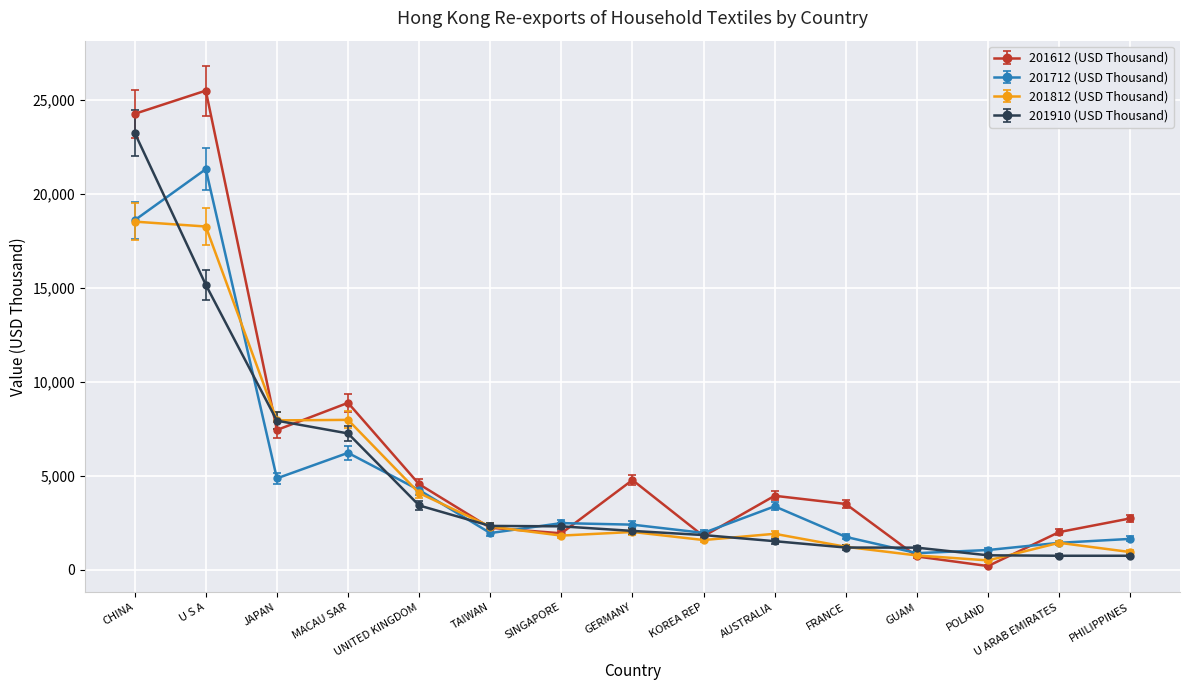

At which label is 201712 (USD Thousand) closest to 11089?

MACAU SAR